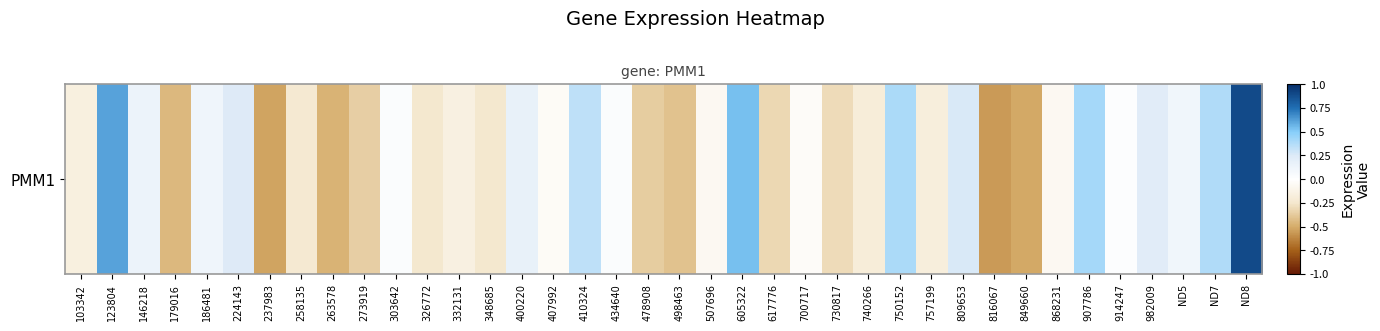

Which label corresponds to the smallest value in the chart?

816067